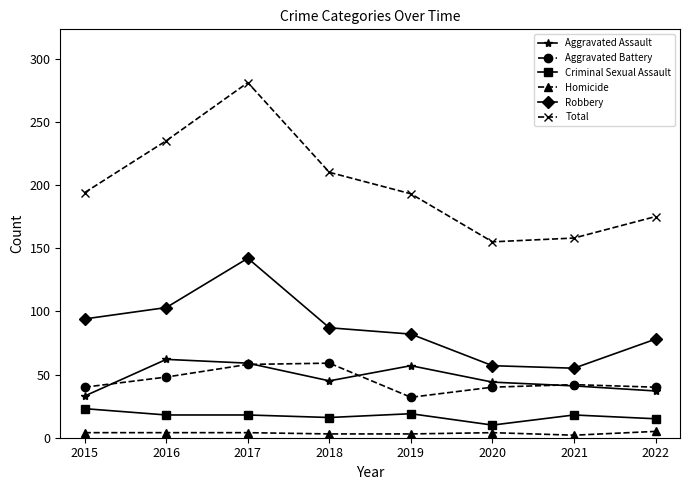

Which series has the widest spread of values?

Total